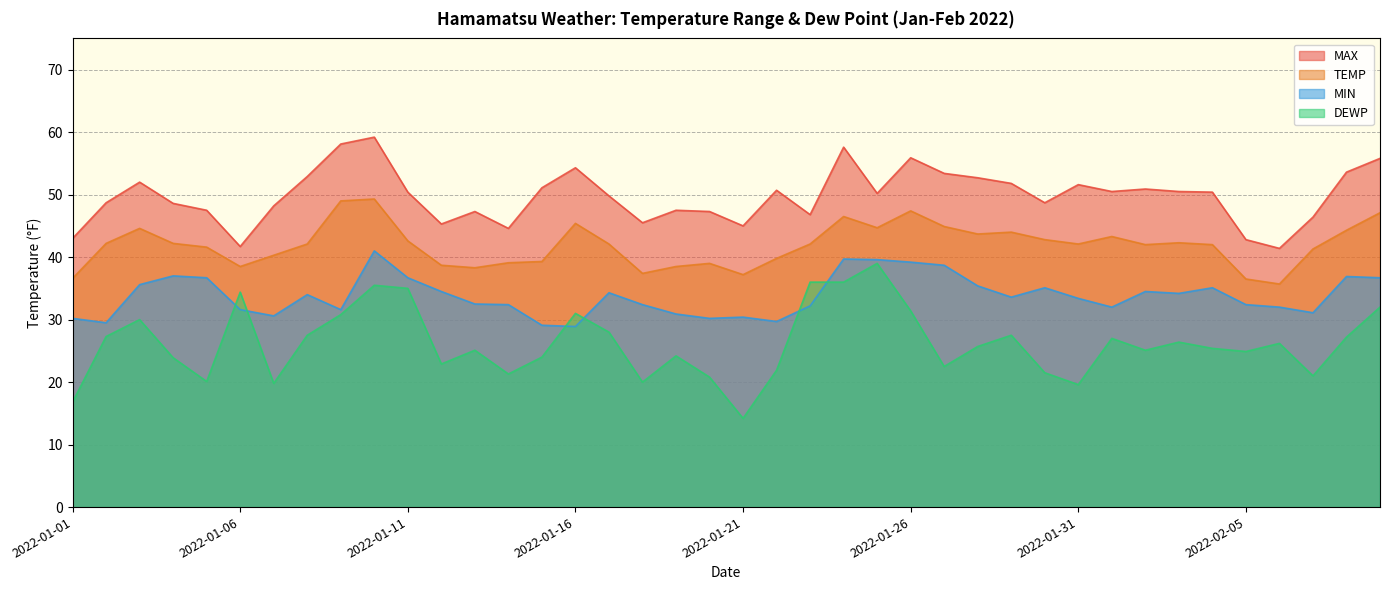

List the series in order of their overall mean, lowest first.

DEWP, MIN, TEMP, MAX